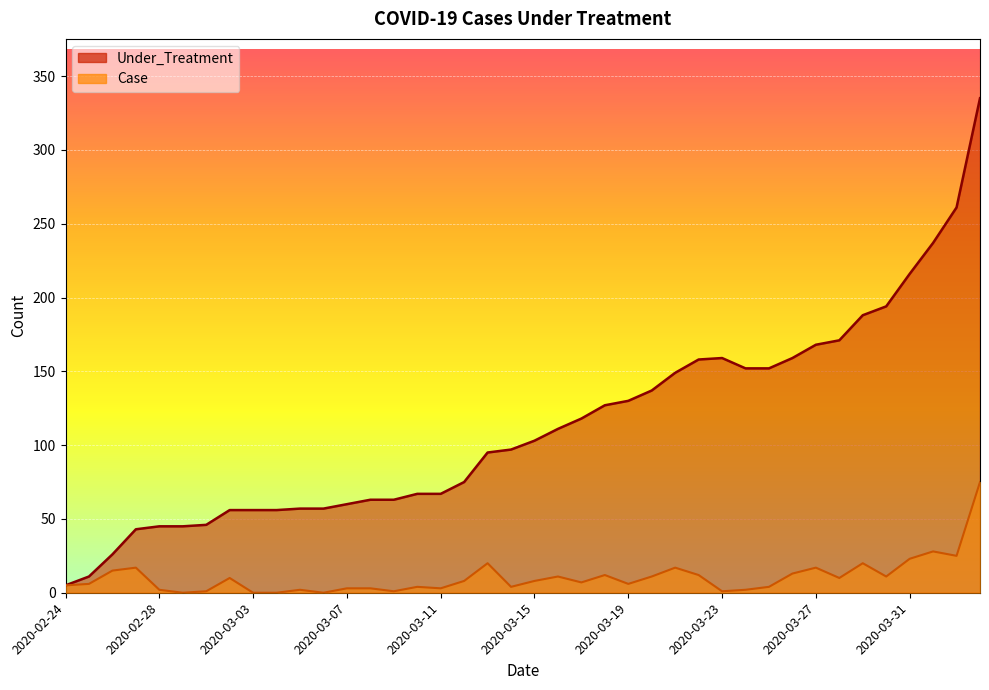

What is the label of the 18th point from the left?

2020-03-12